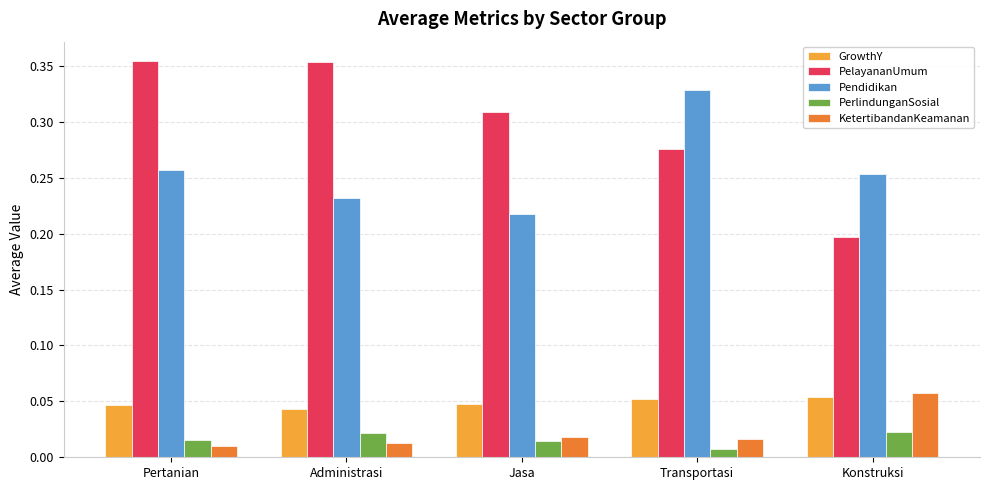

What is the label of the 3rd bar from the left?

Jasa